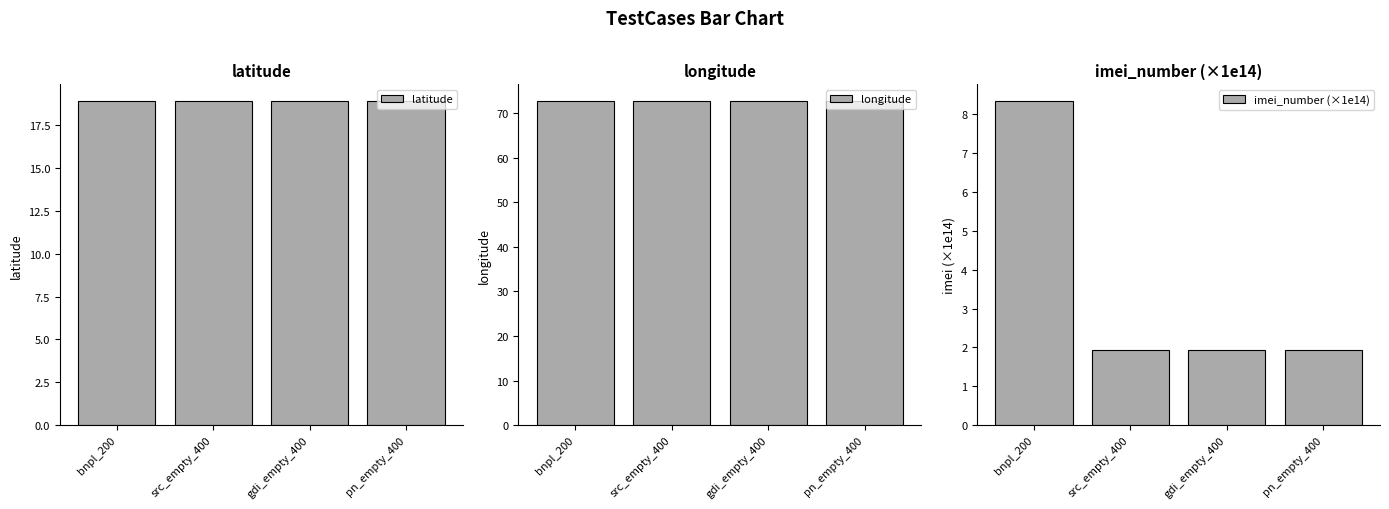

Which series has the widest spread of values?

imei_number (×1e14)